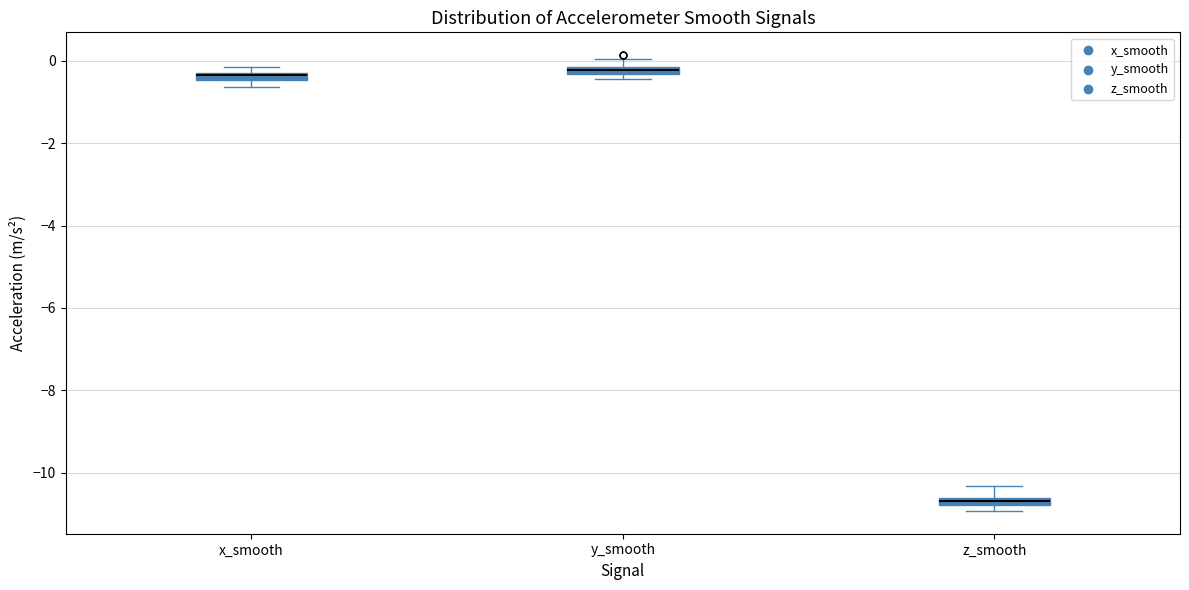

Where is the upper edge of the box for x_smooth on the y-axis? The values are not printed on the chart, so give them approximately, as read against the axis.

-0.2